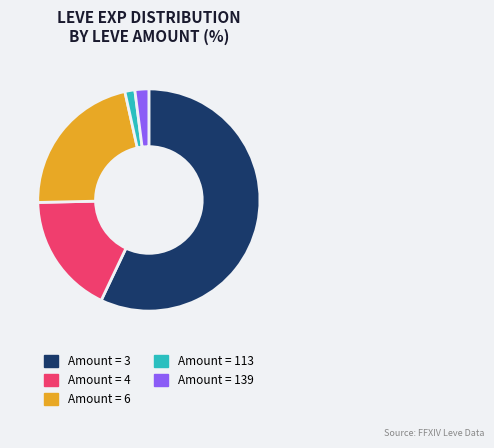

What is the smallest slice in the pie chart?

Amount = 113